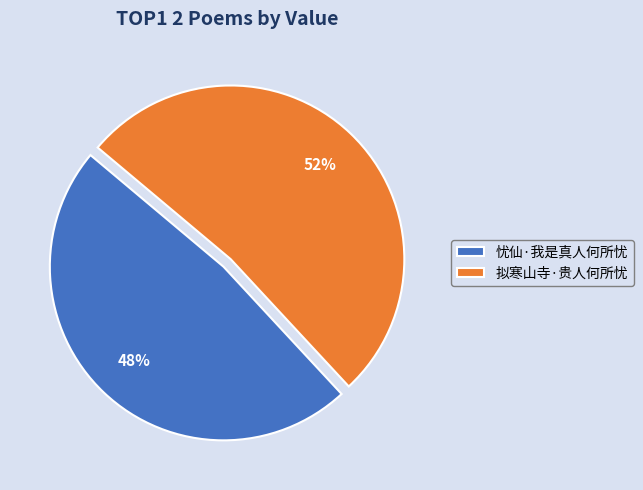

True or false: 拟寒山寺·贵人何所忧 accounts for 60% of the total.

False